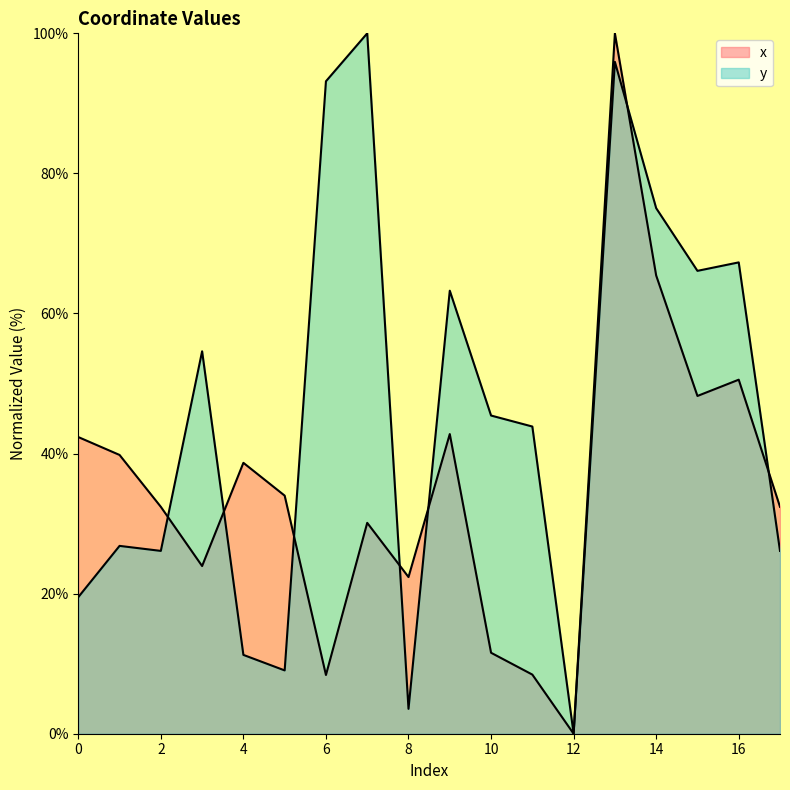

What is the value of the x point at the 10th from the left?

42.8